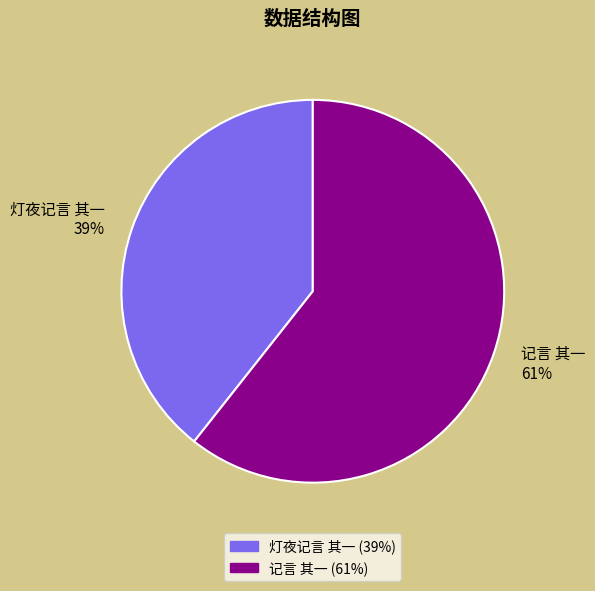

To the nearest percent, what is the average slice percentage?

50%